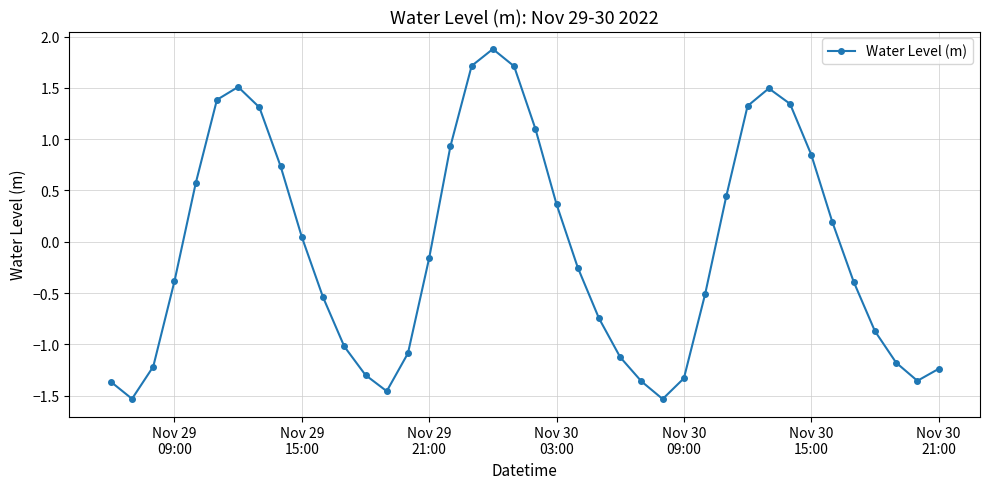

What is the maximum value shown in the chart?

1.9